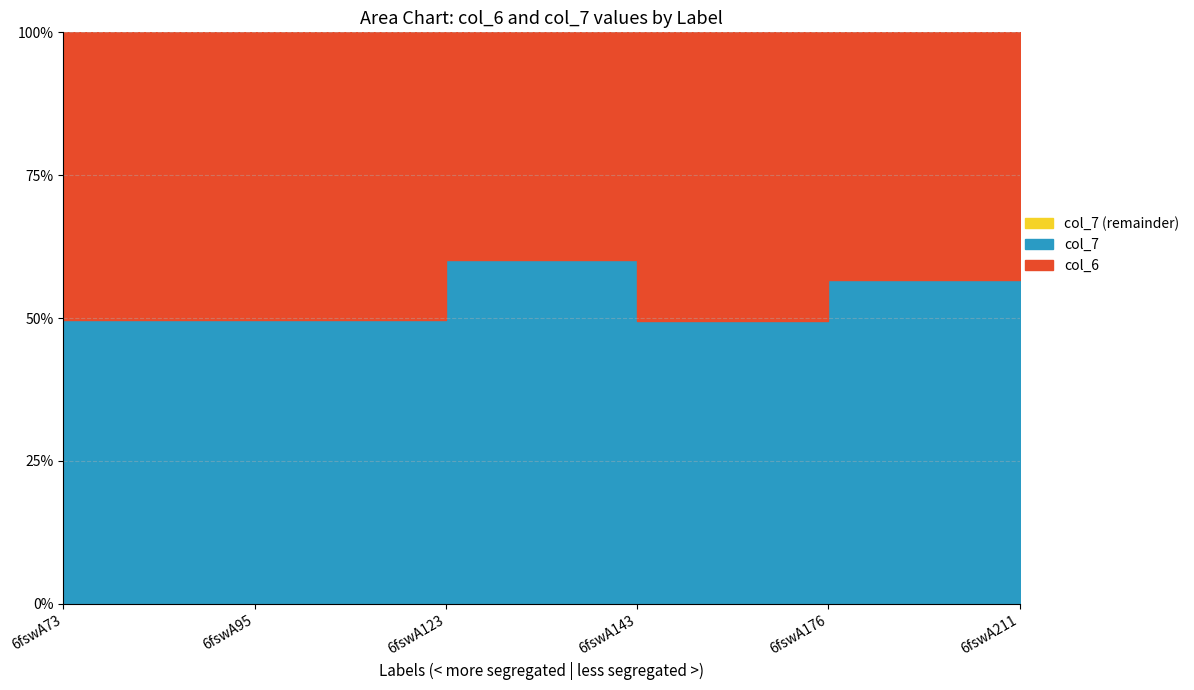

What is the difference between the maximum and minimum values in the col_7 series?

26.4